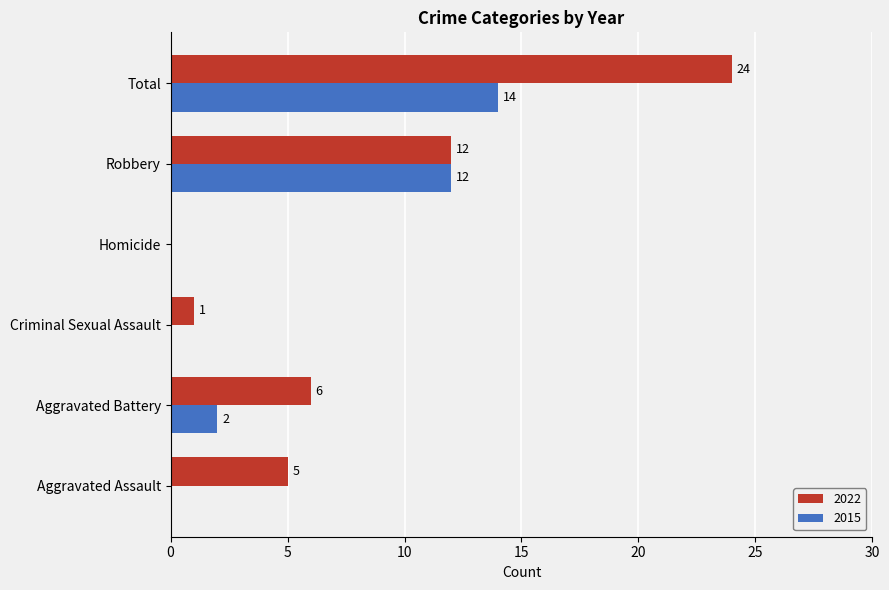

Between Homicide and Total, which series saw the biggest shift?

2022